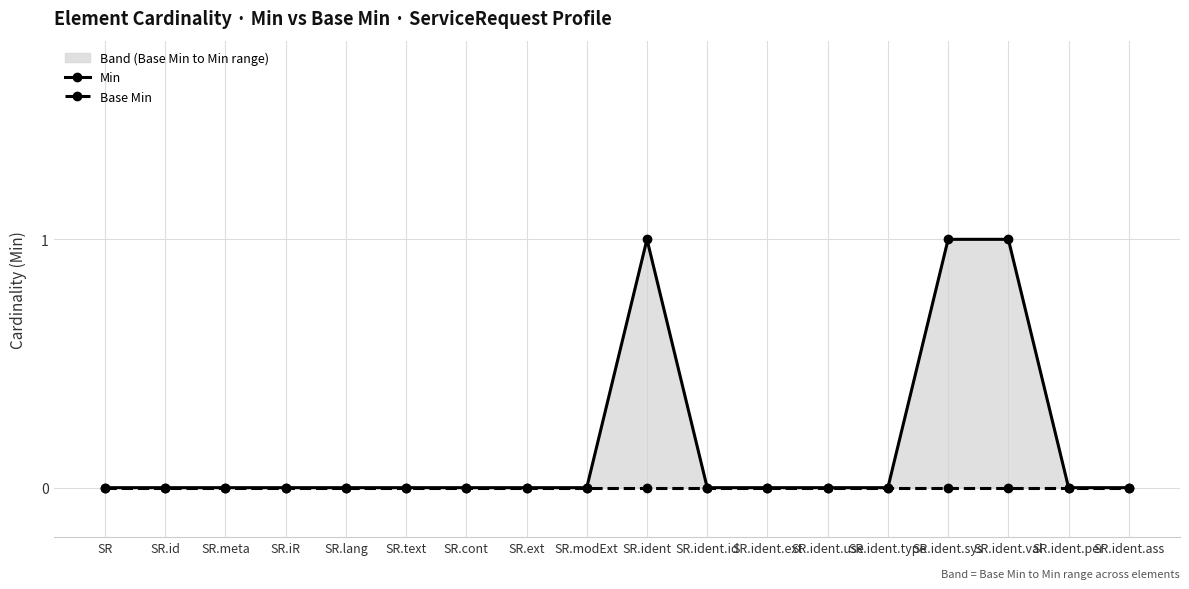

Rank the categories by Base Min value from lowest to highest.

SR, SR.id, SR.meta, SR.iR, SR.lang, SR.text, SR.cont, SR.ext, SR.modExt, SR.ident, SR.ident.id, SR.ident.ext, SR.ident.use, SR.ident.type, SR.ident.sys, SR.ident.val, SR.ident.per, SR.ident.ass